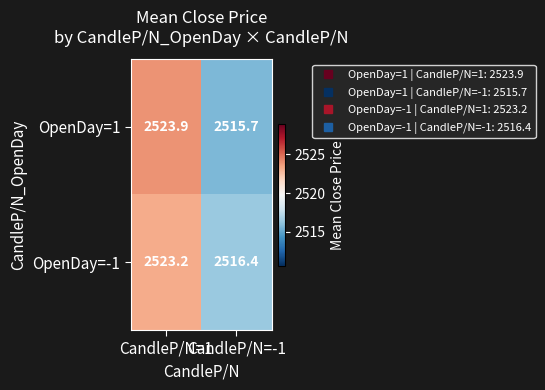

Which series has the largest range (max minus min)?

OpenDay=1